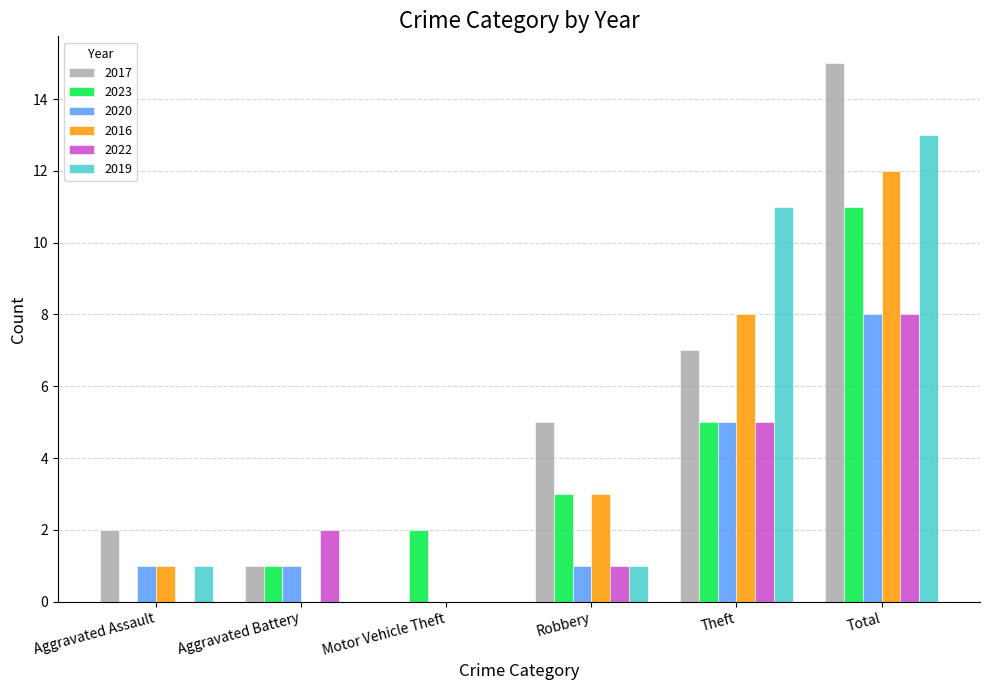

Between Aggravated Battery and Total, which series saw the biggest shift?

2017